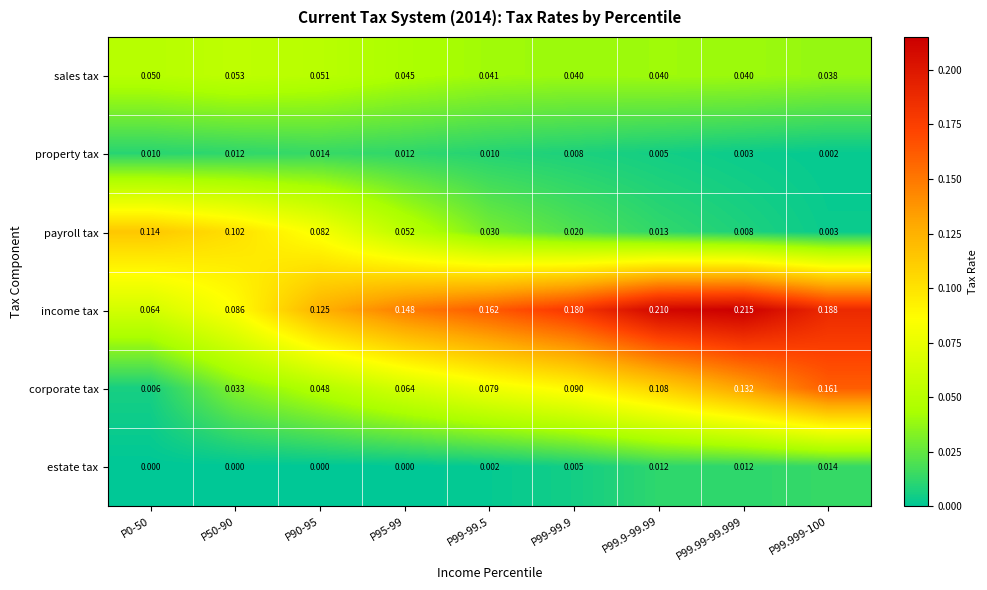

Is the value of payroll tax at P99-99.5 greater than the value of income tax at P99.99-99.999?

No